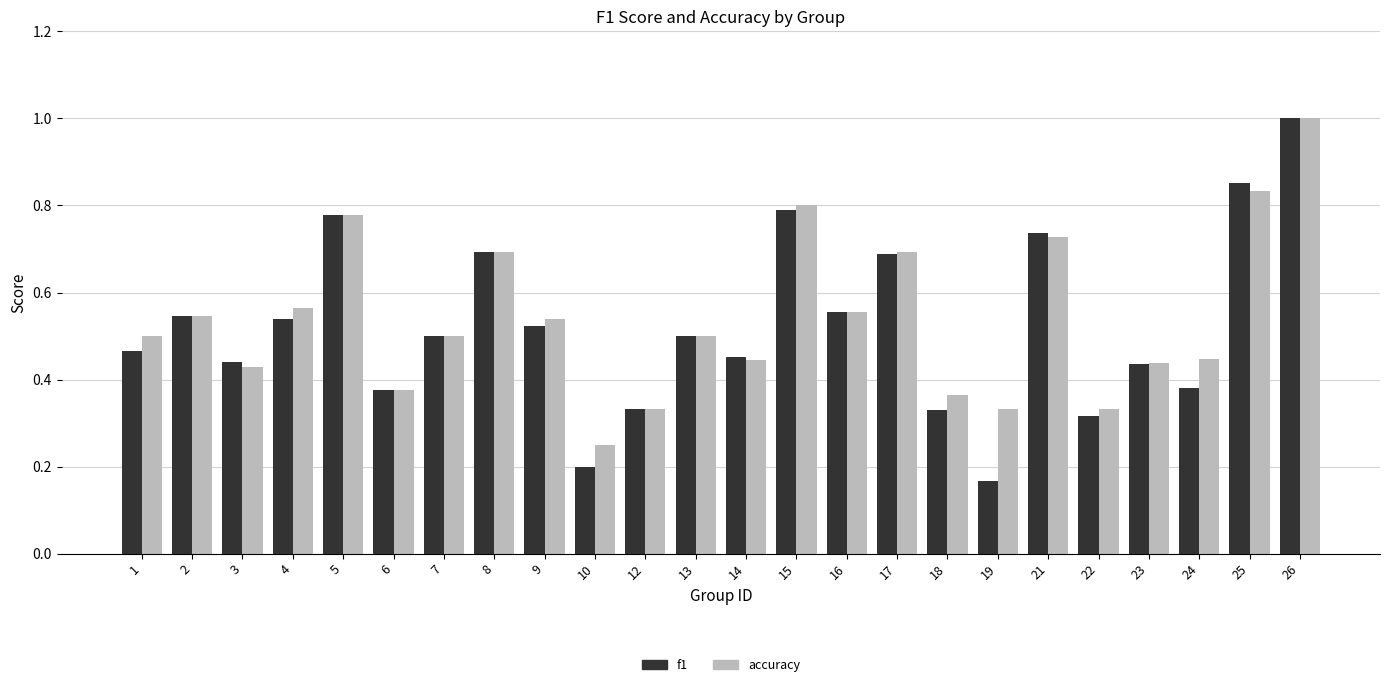

At which label does accuracy reach its minimum?

10